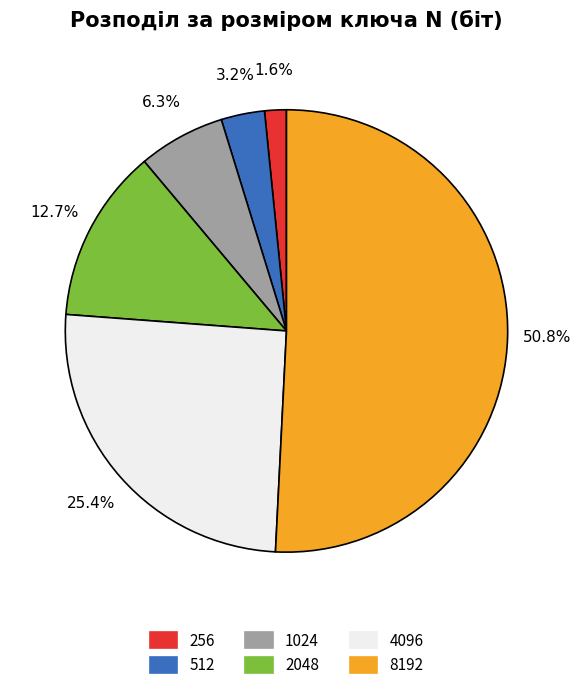

Between 512 and 256, which is larger?

512